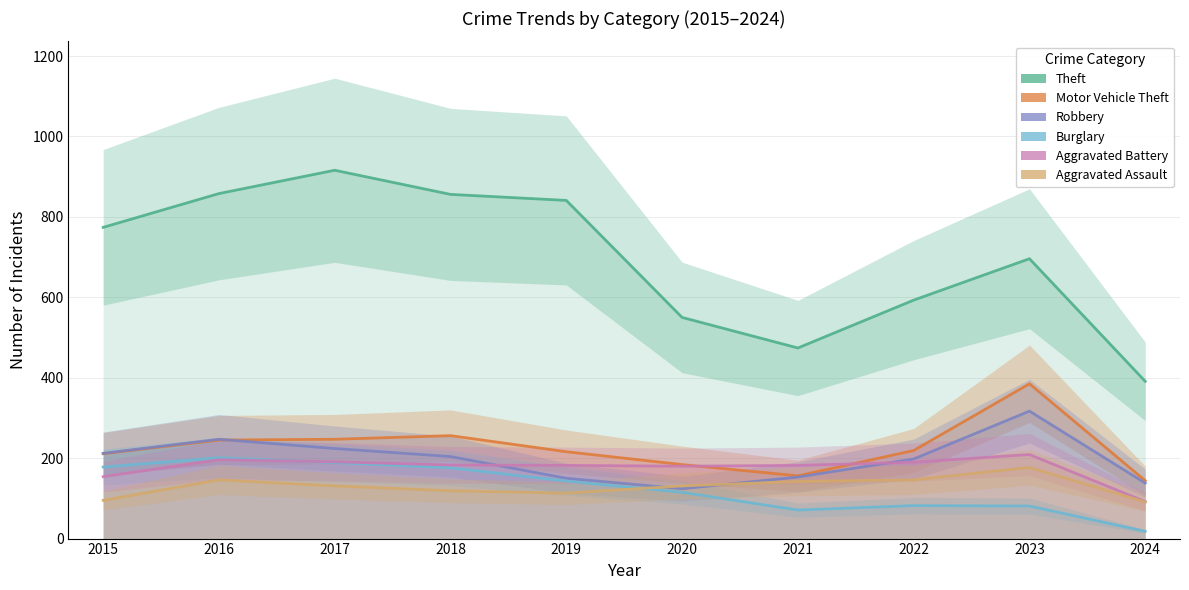

Does the chart have visible grid lines?

Yes